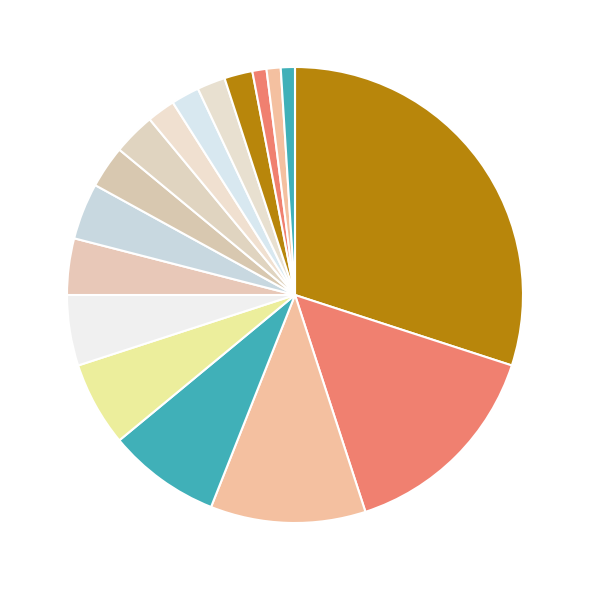

Count the number of slices in the pie.

17